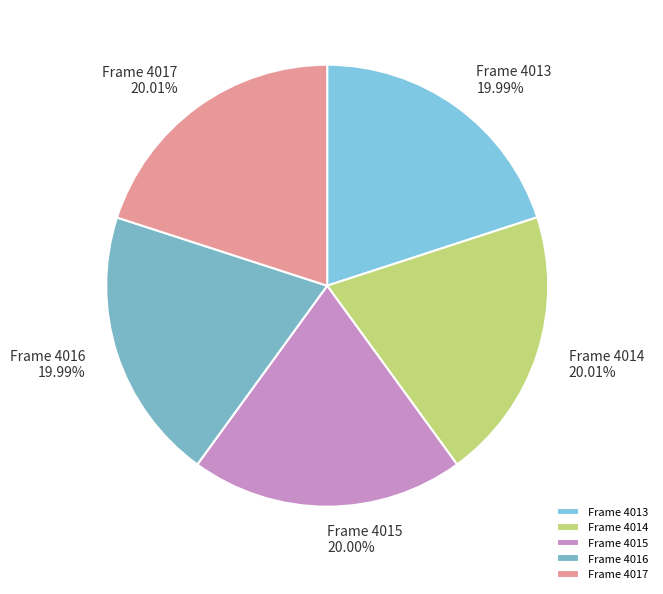

Approximately how many times larger is the value at Frame 4014 compared to Frame 4017?

1.0